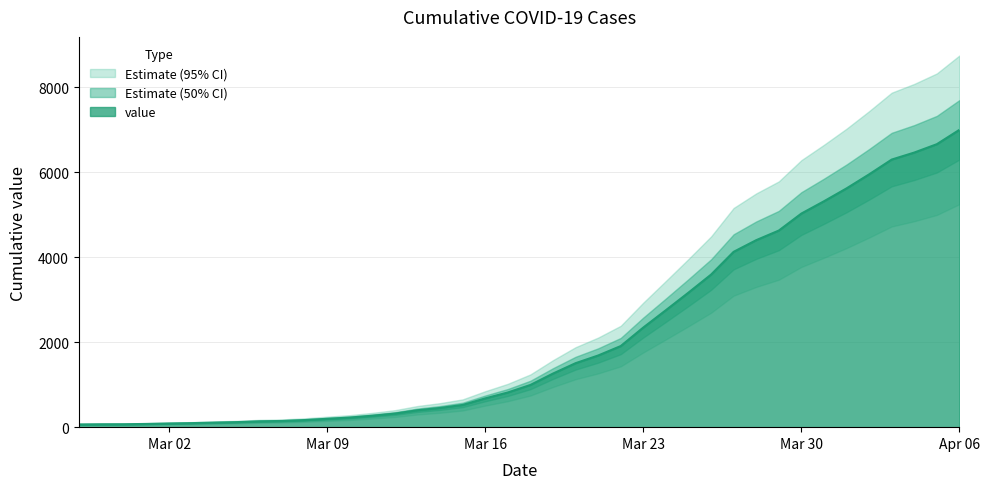

What is the label of the 28th point from the left?

2020-03-25